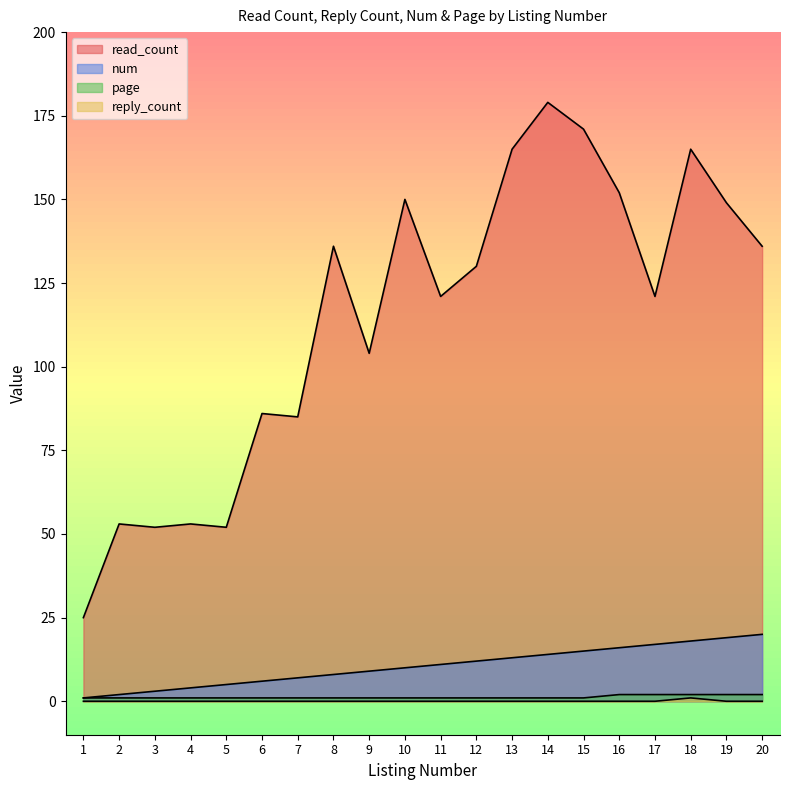

Is it true that num equals 10 at 10?

True